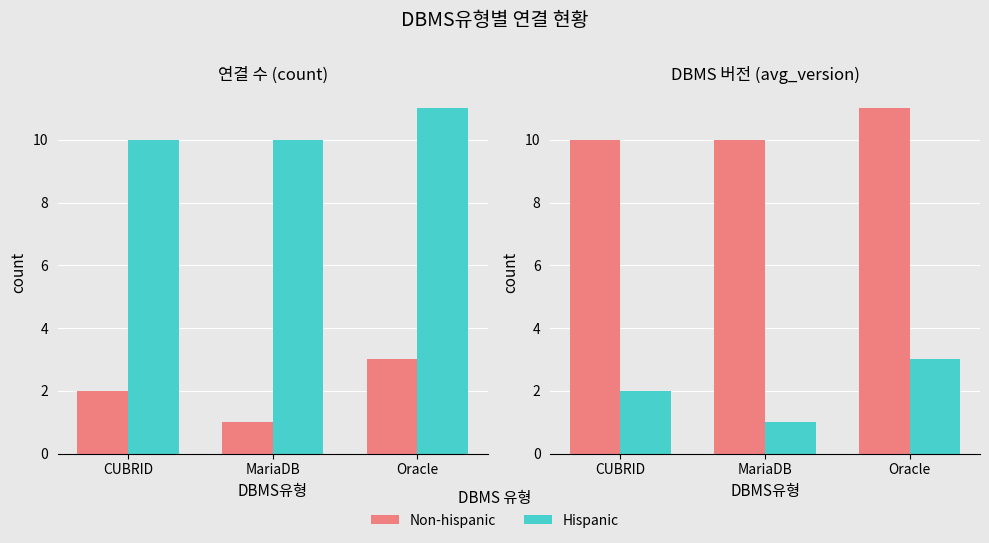

Reading left to right, transcribe all the data shown in this chart.

Non-hispanic: CUBRID=10	MariaDB=10	Oracle=11
Hispanic: CUBRID=2	MariaDB=1	Oracle=3